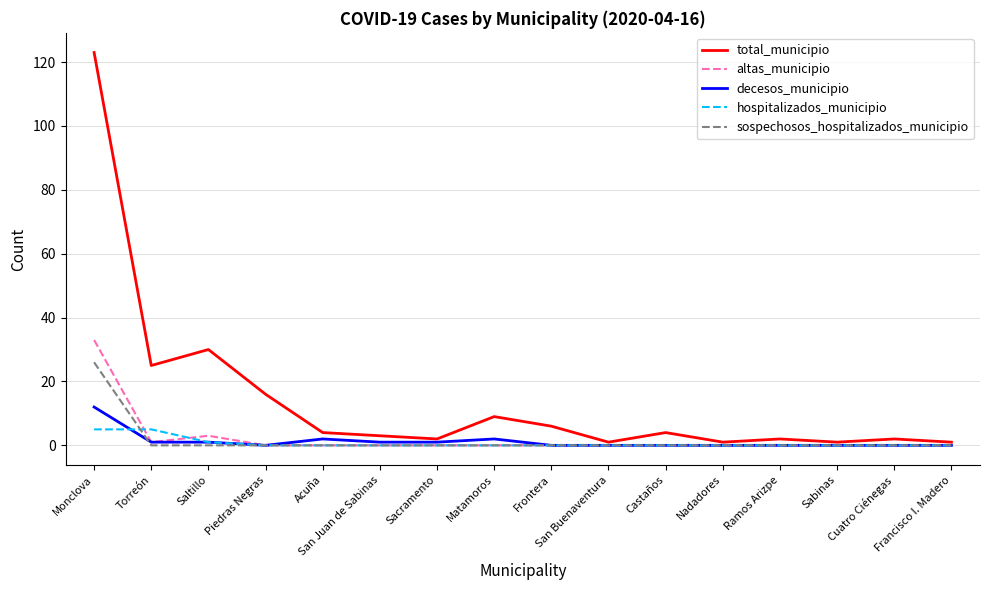

Reading right to left, extract all data points from this chart.

total_municipio: Francisco I. Madero=1	Cuatro Ciénegas=2	Sabinas=1	Ramos Arizpe=2	Nadadores=1	Castaños=4	San Buenaventura=1	Frontera=6	Matamoros=9	Sacramento=2	San Juan de Sabinas=3	Acuña=4	Piedras Negras=16	Saltillo=30	Torreón=25	Monclova=123
altas_municipio: Francisco I. Madero=0	Cuatro Ciénegas=0	Sabinas=0	Ramos Arizpe=0	Nadadores=0	Castaños=0	San Buenaventura=0	Frontera=0	Matamoros=0	Sacramento=0	San Juan de Sabinas=0	Acuña=0	Piedras Negras=0	Saltillo=3	Torreón=1	Monclova=33
decesos_municipio: Francisco I. Madero=0	Cuatro Ciénegas=0	Sabinas=0	Ramos Arizpe=0	Nadadores=0	Castaños=0	San Buenaventura=0	Frontera=0	Matamoros=2	Sacramento=1	San Juan de Sabinas=1	Acuña=2	Piedras Negras=0	Saltillo=1	Torreón=1	Monclova=12
hospitalizados_municipio: Francisco I. Madero=0	Cuatro Ciénegas=0	Sabinas=0	Ramos Arizpe=0	Nadadores=0	Castaños=0	San Buenaventura=0	Frontera=0	Matamoros=0	Sacramento=0	San Juan de Sabinas=0	Acuña=0	Piedras Negras=0	Saltillo=1	Torreón=5	Monclova=5
sospechosos_hospitalizados_municipio: Francisco I. Madero=0	Cuatro Ciénegas=0	Sabinas=0	Ramos Arizpe=0	Nadadores=0	Castaños=0	San Buenaventura=0	Frontera=0	Matamoros=0	Sacramento=0	San Juan de Sabinas=0	Acuña=0	Piedras Negras=0	Saltillo=0	Torreón=0	Monclova=26